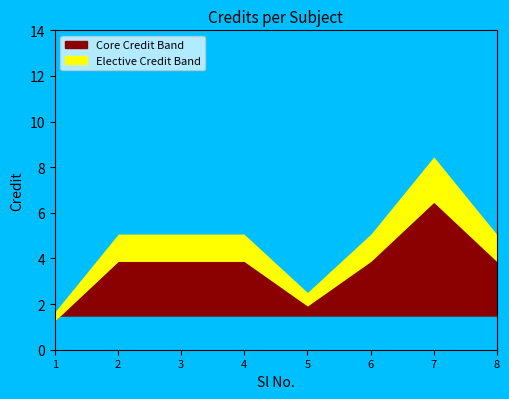

List the labels in order of value, smallest first.

1, 5, 2, 3, 4, 6, 8, 7